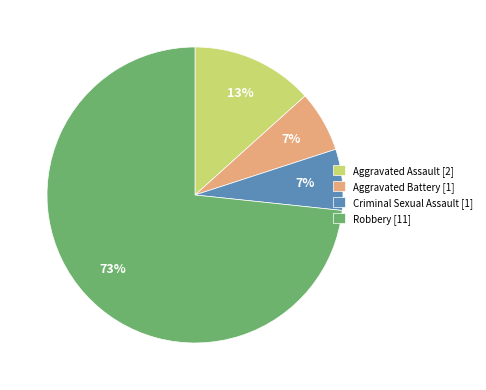

To the nearest percent, what percentage of the pie is Aggravated Assault?

13%